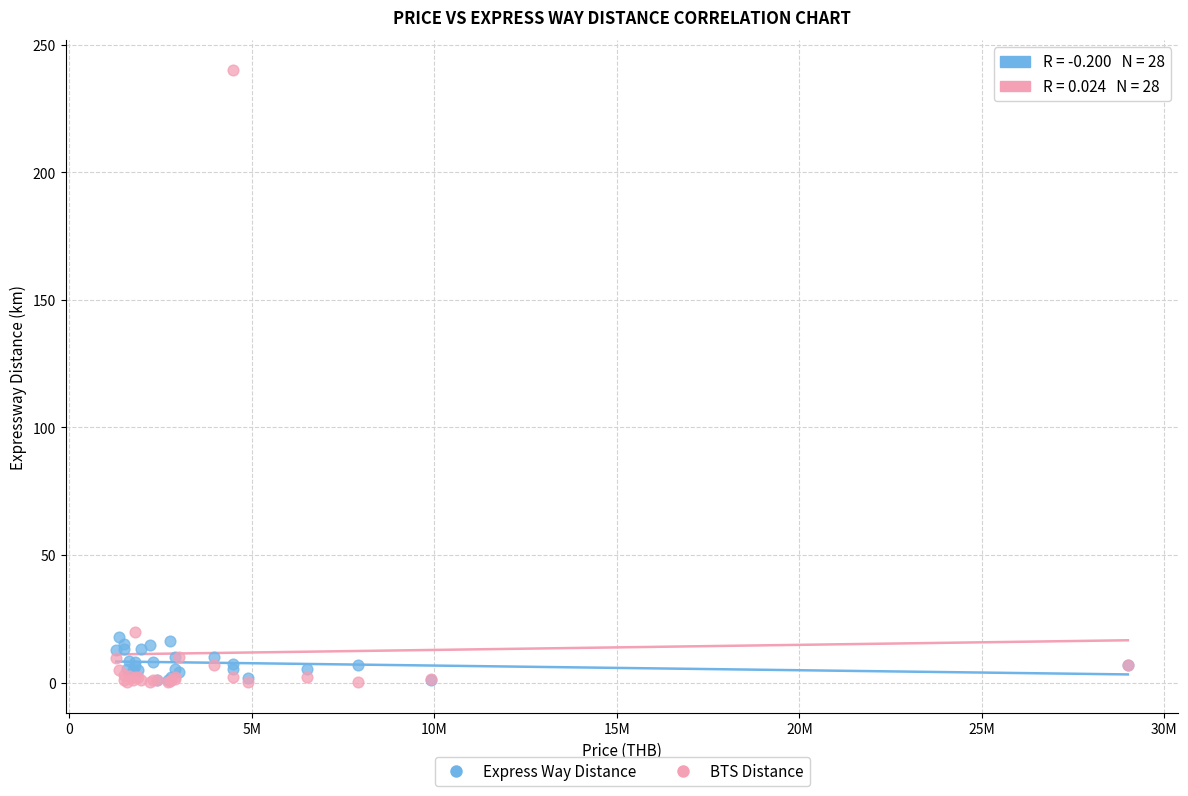

What are all the series names shown in the legend?

Express Way Distance, BTS Distance